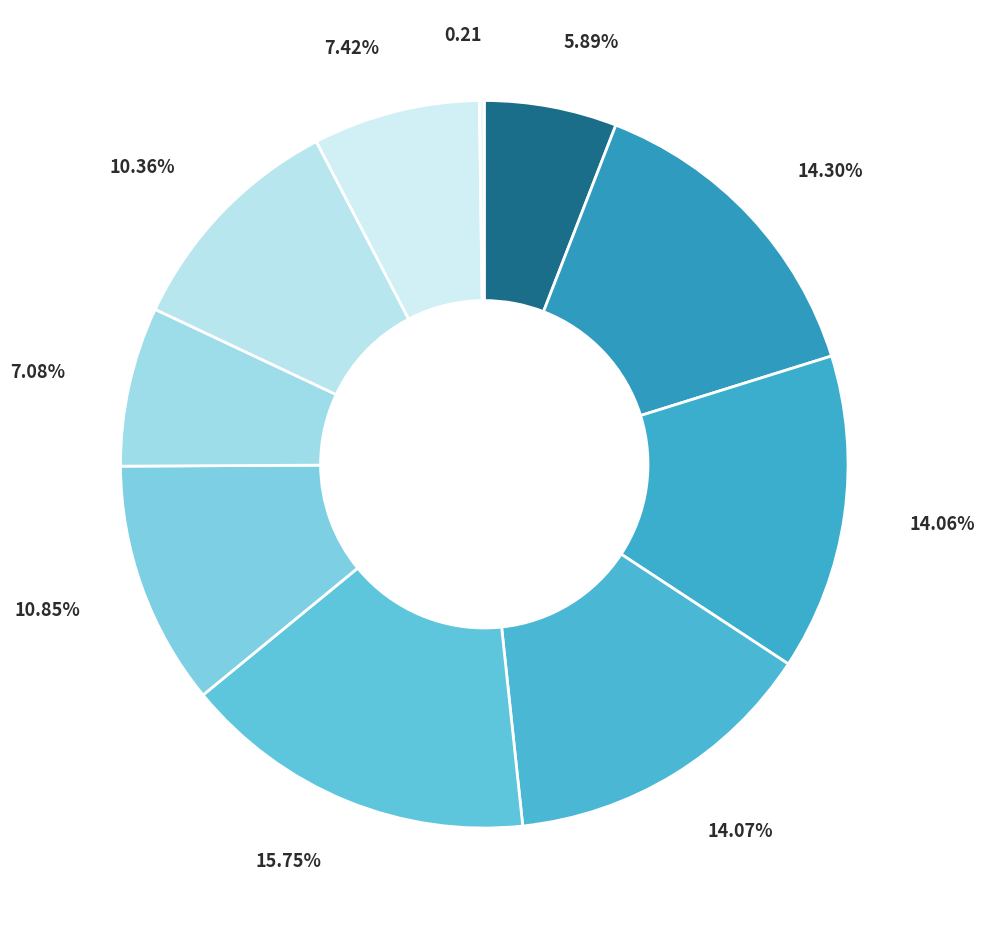

How many segments does this pie chart have?

10